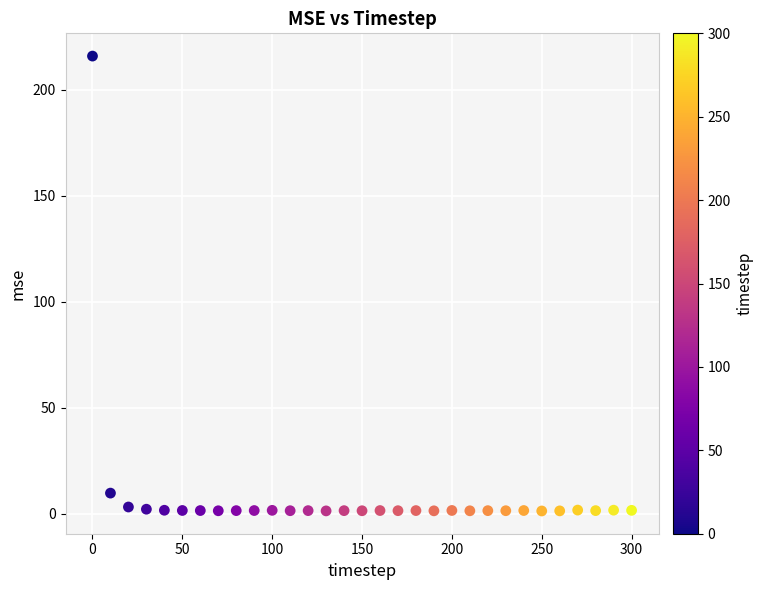

What Y value in the scatter plot is closest to 108?

9.7